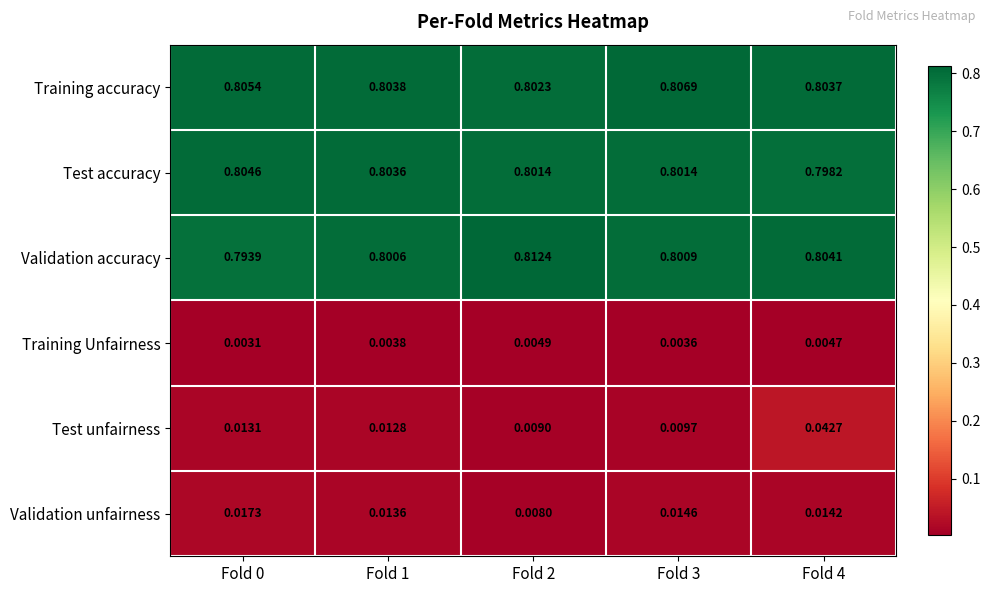

Is the value of Training Unfairness at Fold 3 greater than the value of Validation accuracy at Fold 4?

No